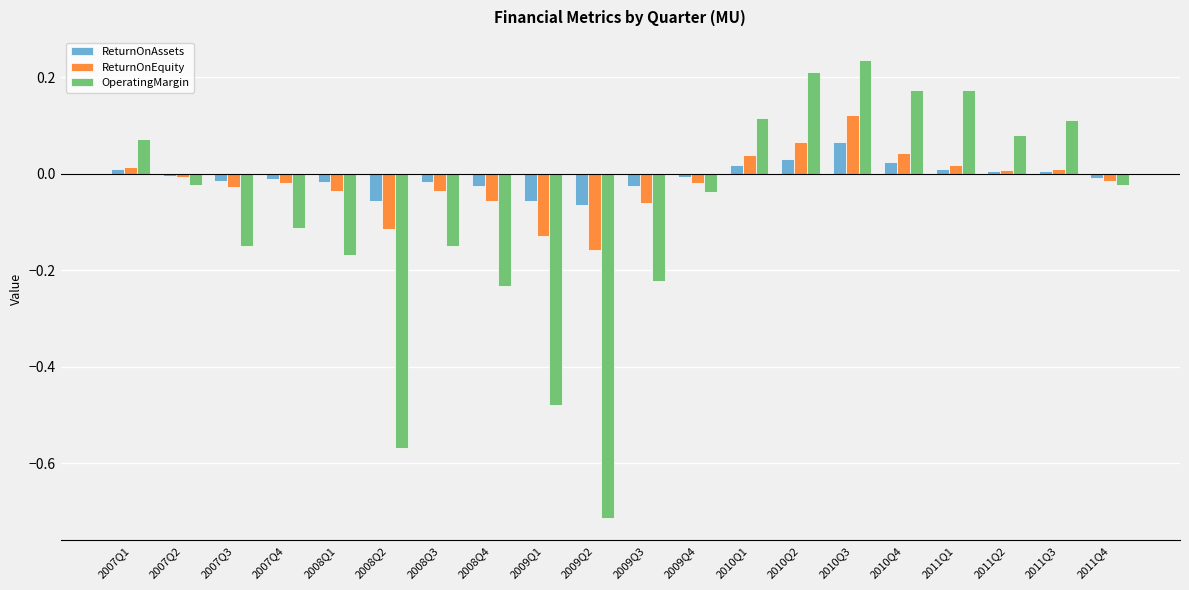

Is the value of ReturnOnEquity at 2009Q1 greater than the value of OperatingMargin at 2008Q2?

Yes